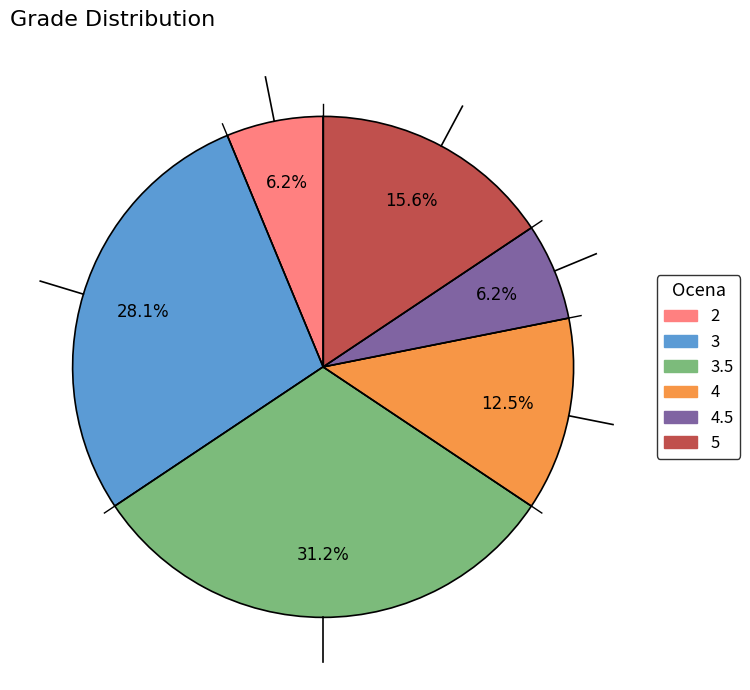

Is there a majority slice in this chart?

No